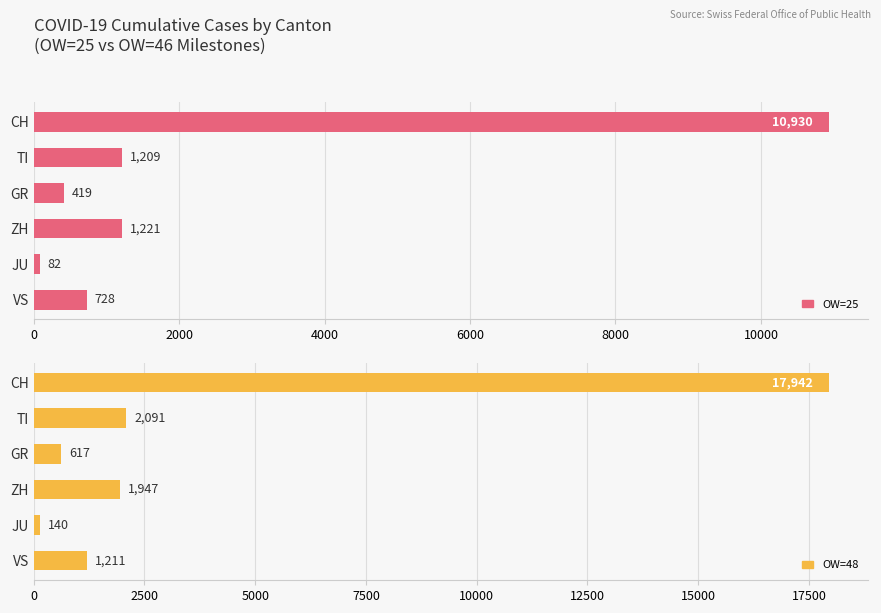

Which series has the widest spread of values?

OW=48